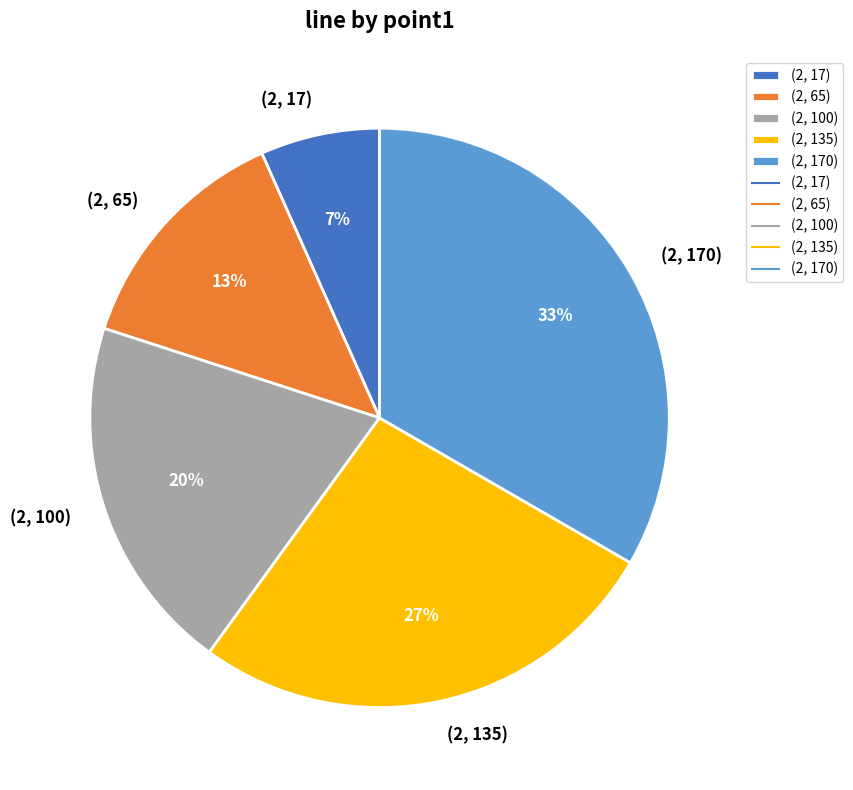

Combined, do (2, 100) and (2, 135) account for over 50%?

No